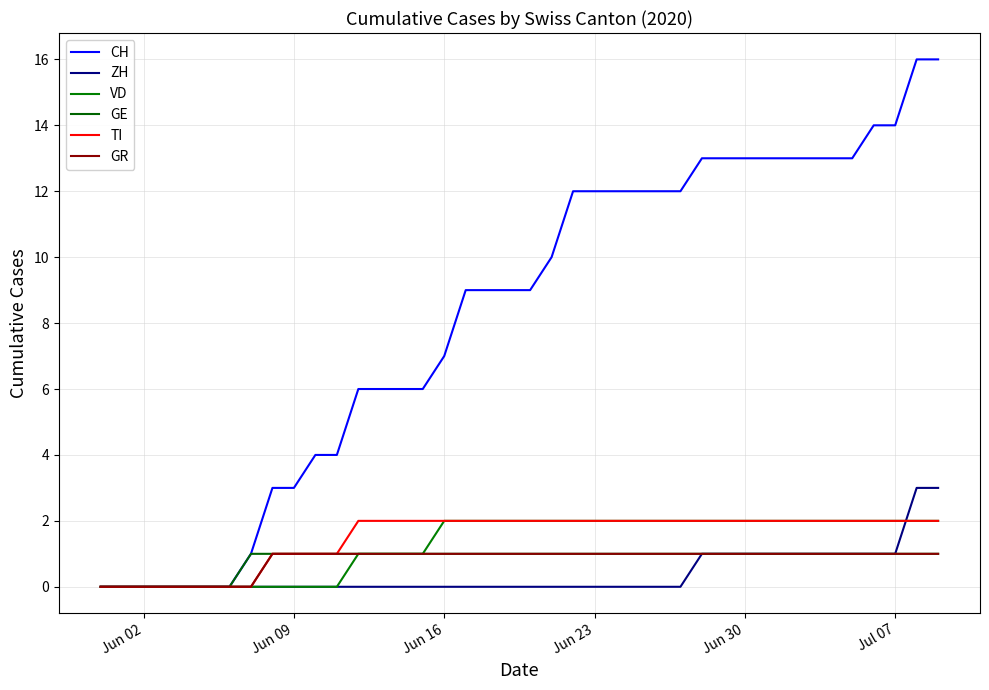

Reading right to left, extract all data points from this chart.

CH: 16	16	14	14	13	13	13	13	13	13	13	13	12	12	12	12	12	12	10	9	9	9	9	7	6	6	6	6	4	4	3	3	1	0	0	0	0	0	0	0
ZH: 3	3	1	1	1	1	1	1	1	1	1	1	0	0	0	0	0	0	0	0	0	0	0	0	0	0	0	0	0	0	0	0	0	0	0	0	0	0	0	0
VD: 2	2	2	2	2	2	2	2	2	2	2	2	2	2	2	2	2	2	2	2	2	2	2	2	1	1	1	1	0	0	0	0	0	0	0	0	0	0	0	0
GE: 1	1	1	1	1	1	1	1	1	1	1	1	1	1	1	1	1	1	1	1	1	1	1	1	1	1	1	1	1	1	1	1	1	0	0	0	0	0	0	0
TI: 2	2	2	2	2	2	2	2	2	2	2	2	2	2	2	2	2	2	2	2	2	2	2	2	2	2	2	2	1	1	1	1	0	0	0	0	0	0	0	0
GR: 1	1	1	1	1	1	1	1	1	1	1	1	1	1	1	1	1	1	1	1	1	1	1	1	1	1	1	1	1	1	1	1	0	0	0	0	0	0	0	0